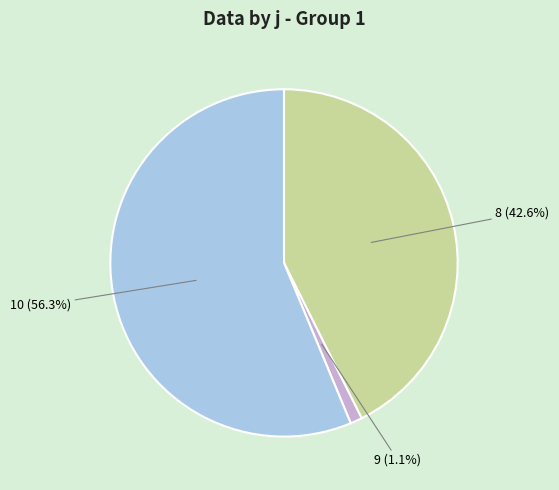

True or false: 10 accounts for 44% of the total.

False